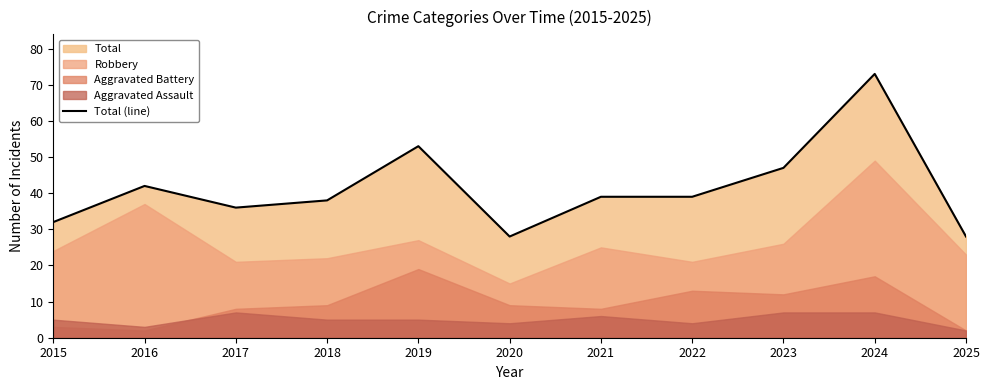

Where is the data nearest to the value 50?

2019